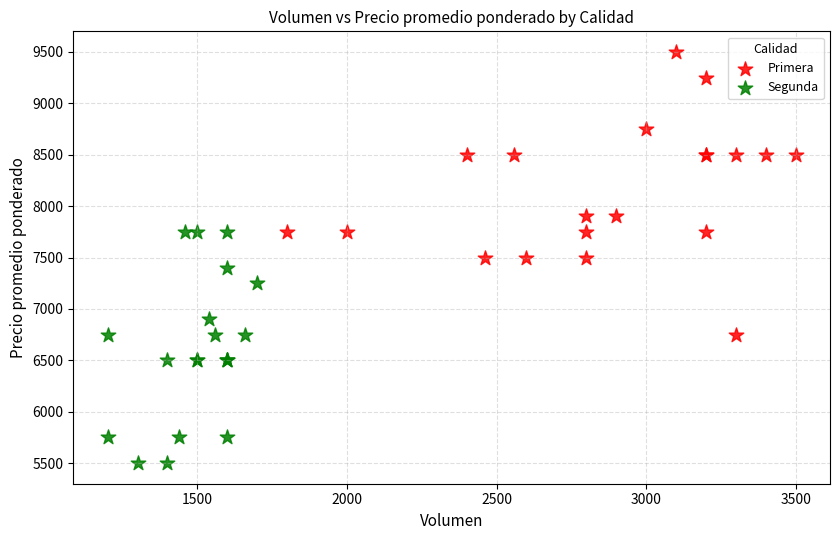

Which series contains the highest Y value?

Primera